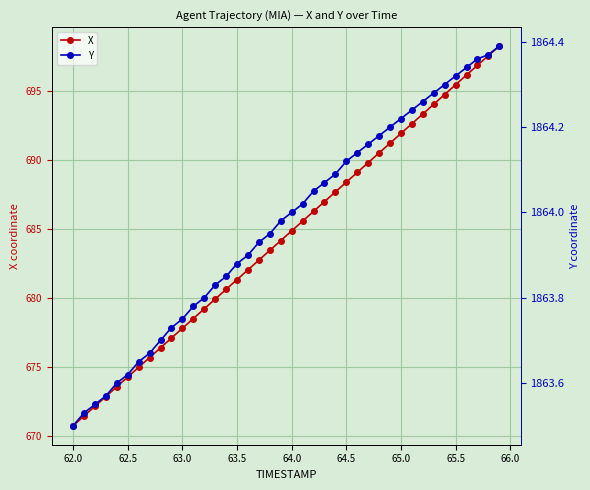

Rank the series by their average value, from lowest to highest.

X, Y